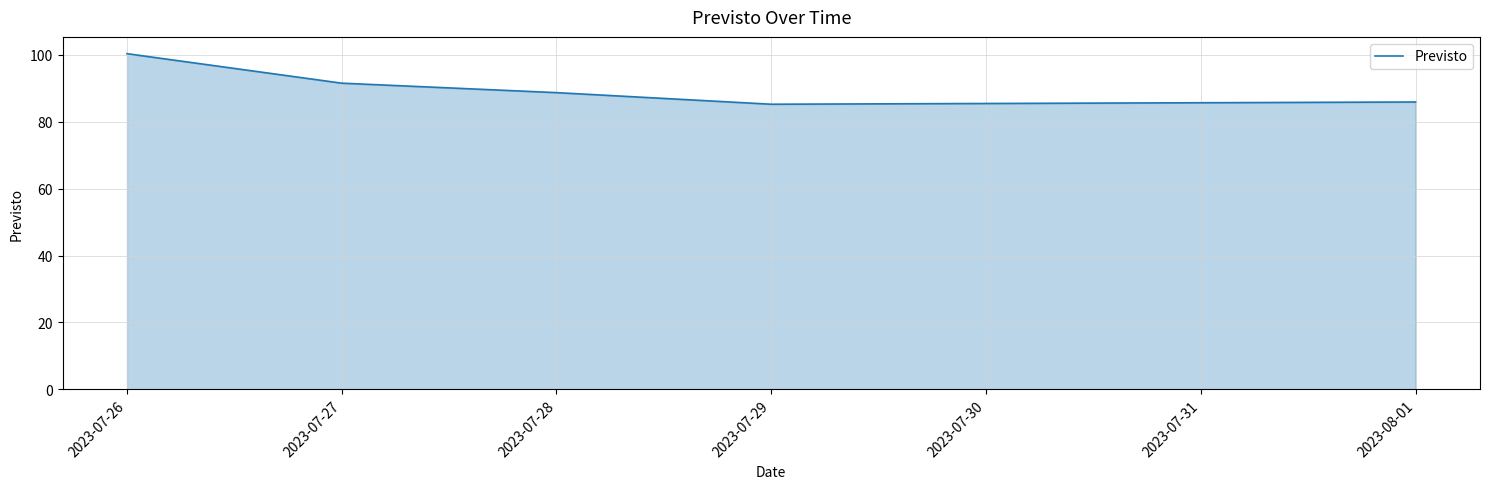

What is the difference between the second highest and minimum values?

6.3